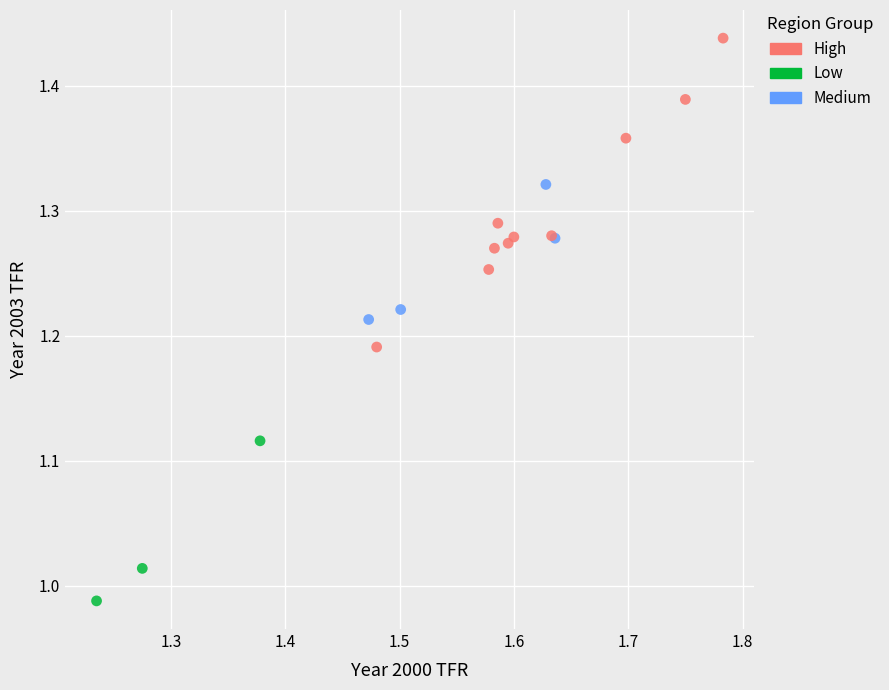

Which series has the largest Y range (max minus min)?

High